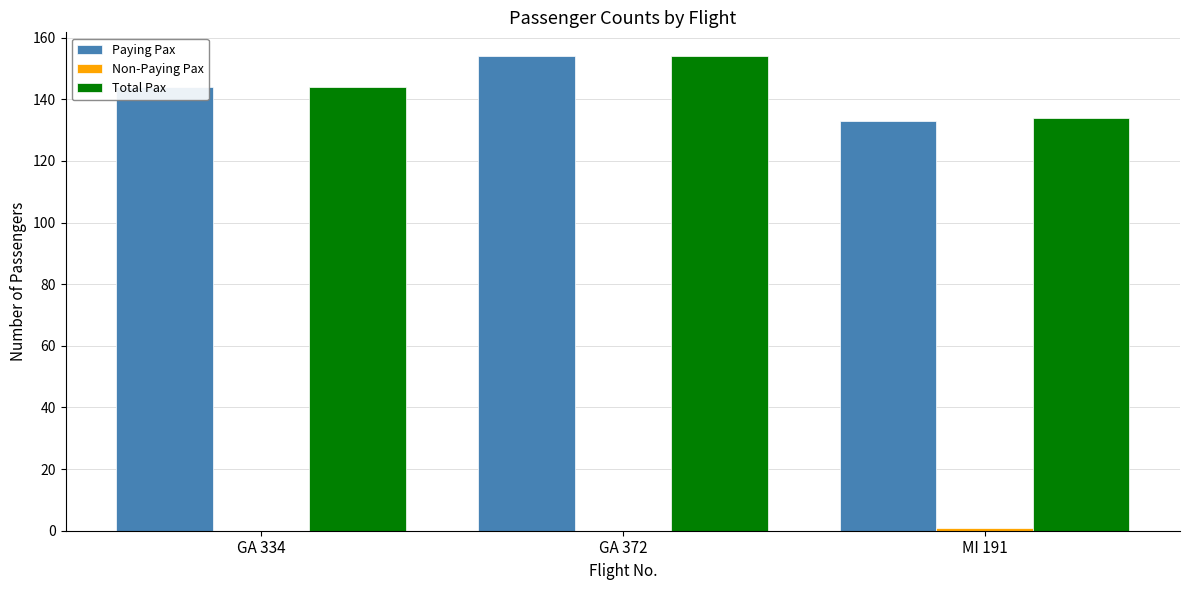

The Paying Pax series shows 144 at GA 334. True or false?

True